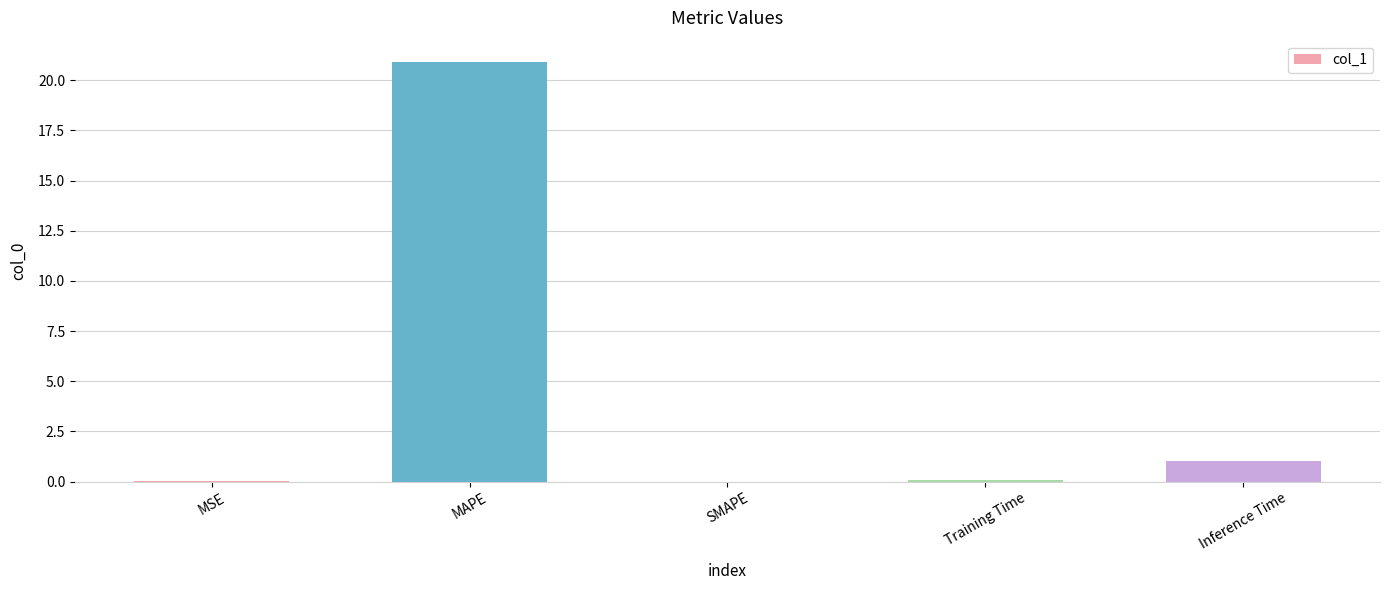

At which category does the chart reach its peak across all series?

MAPE